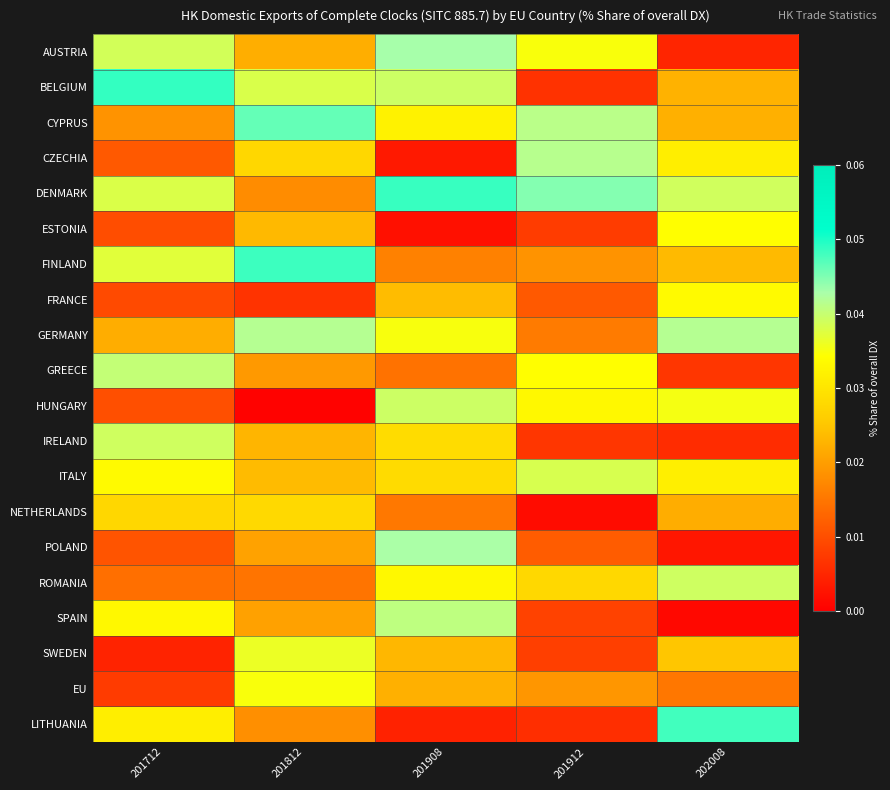

At how many categories does at least one series exceed 0?

5